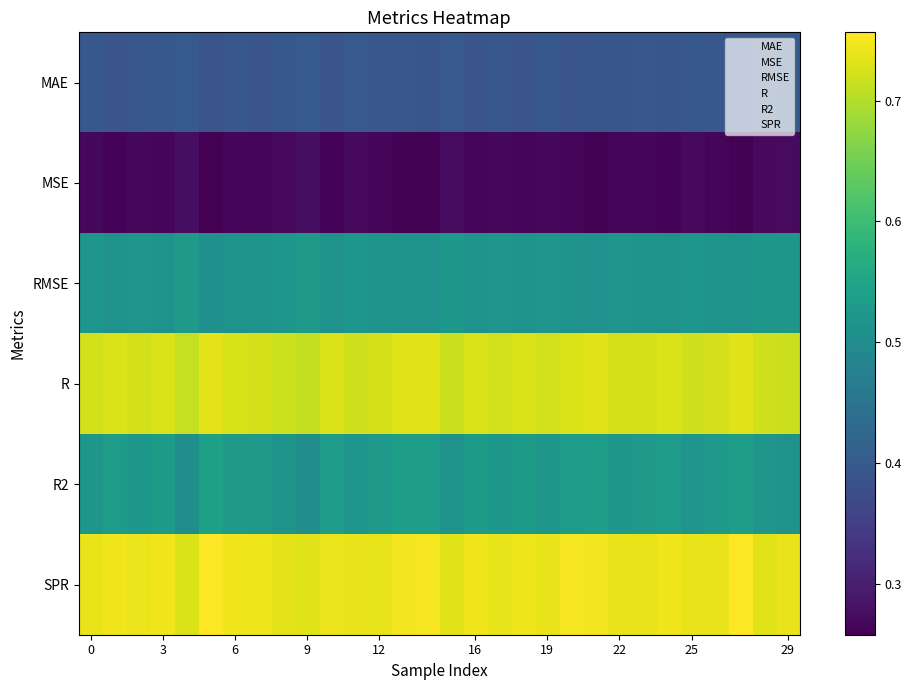

At which category is the sum across all series the highest?

27